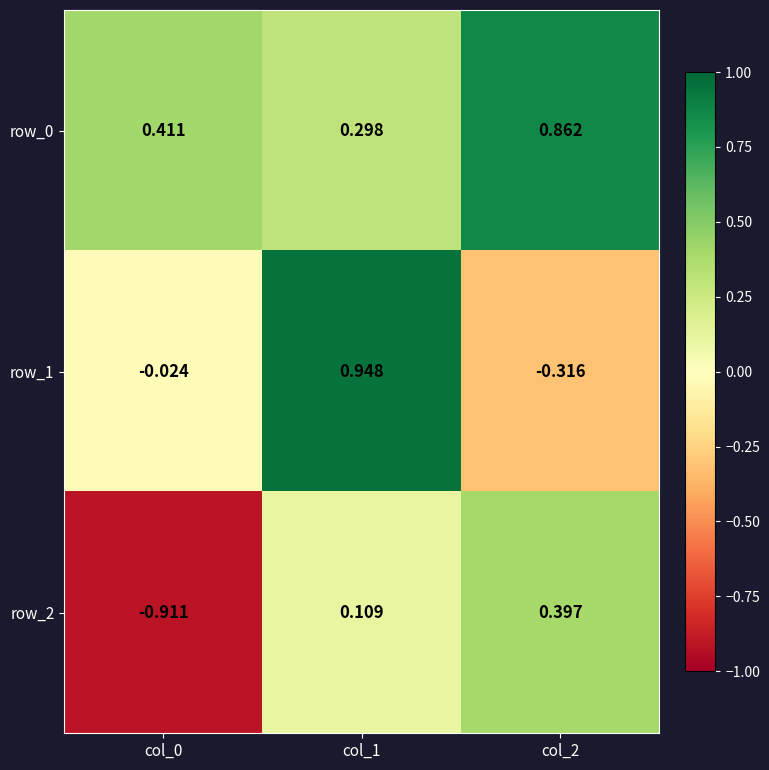

What is the difference between the row_1 values at col_1 and col_0?

1.0